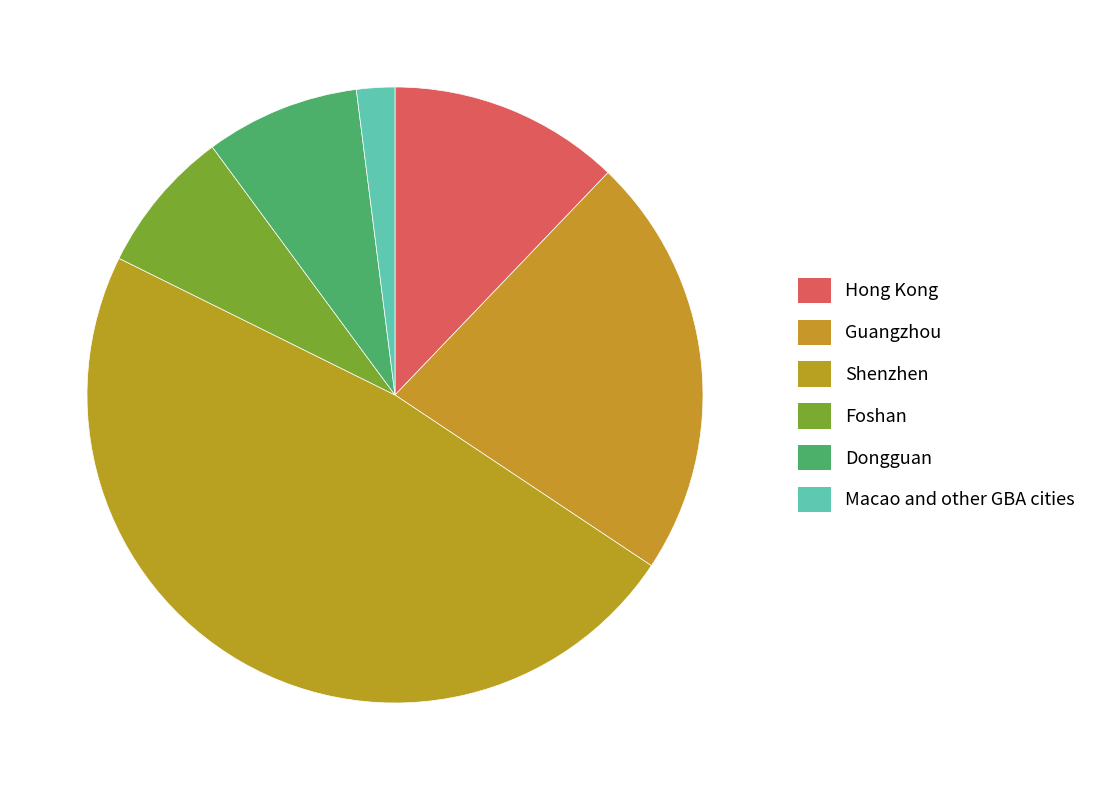

Count the number of slices in the pie.

6